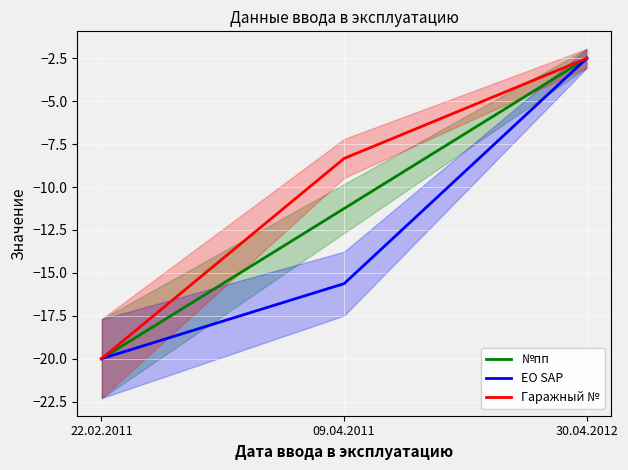

What position from the right is 30.04.2012?

1